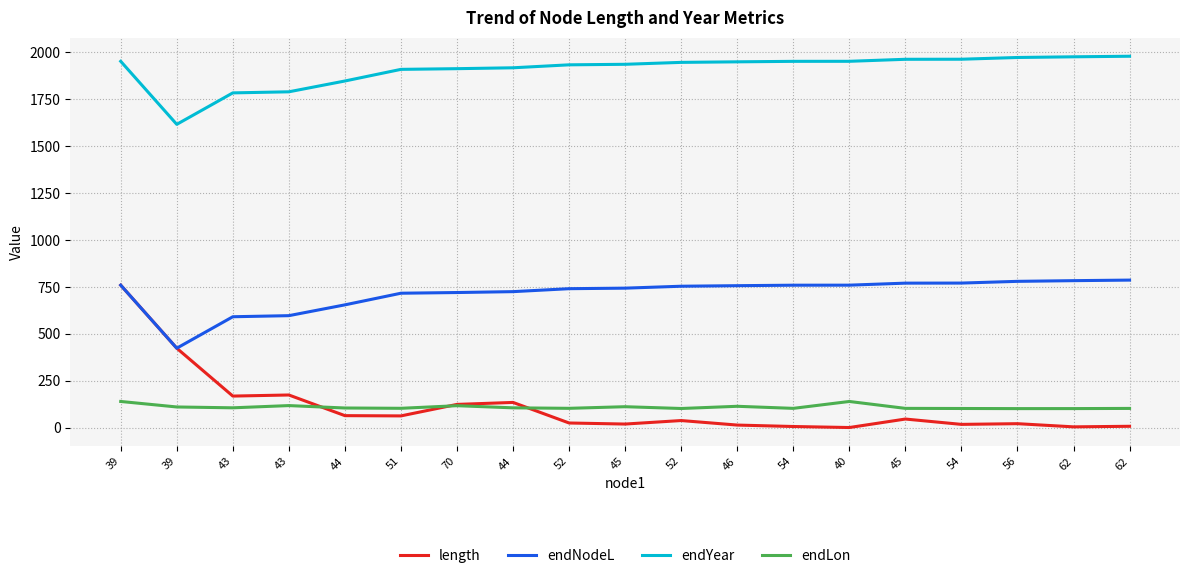

Where is the first local minimum for length?

43